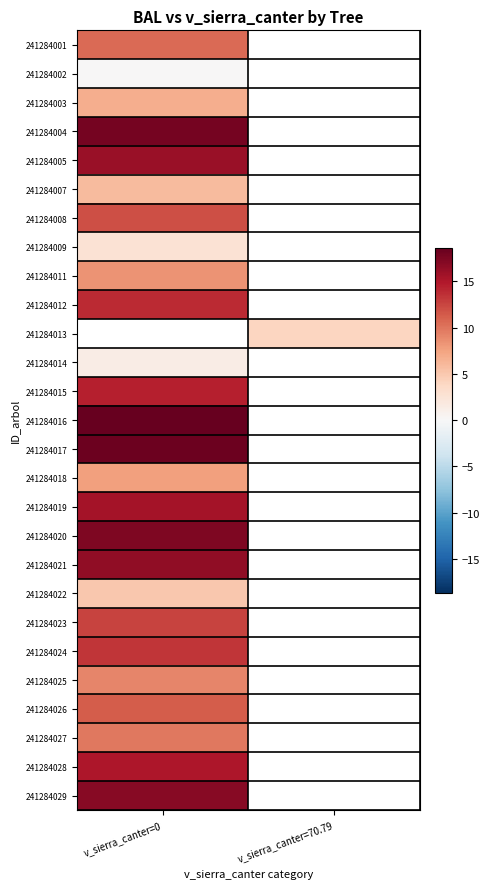

How many positive values does the 241284007 series have?

1